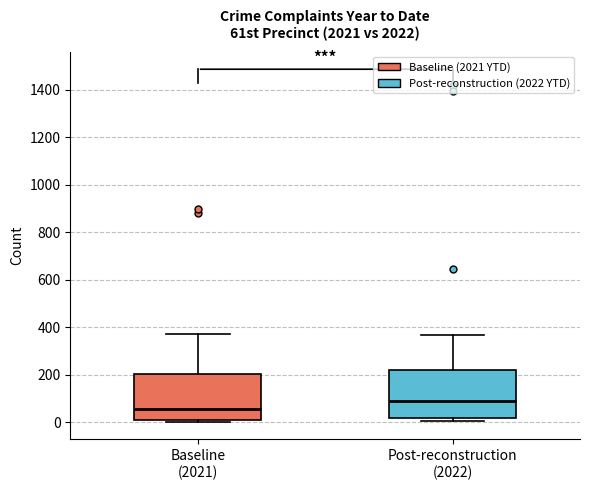

Where is the upper edge of the box for Baseline (2021) on the y-axis? The values are not printed on the chart, so give them approximately, as read against the axis.

200